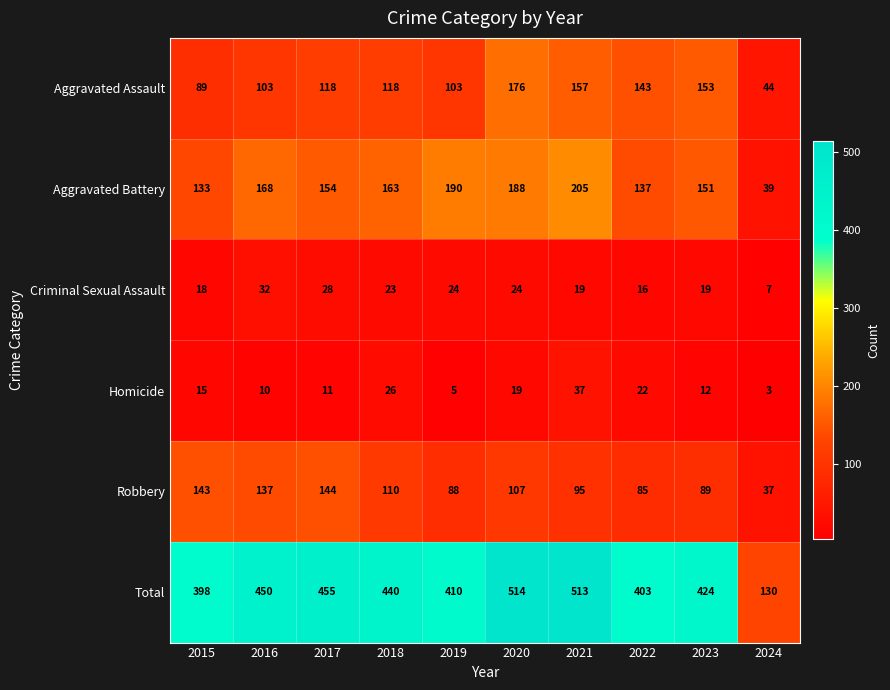

True or false: Robbery has a value of 58 at 2024.

False